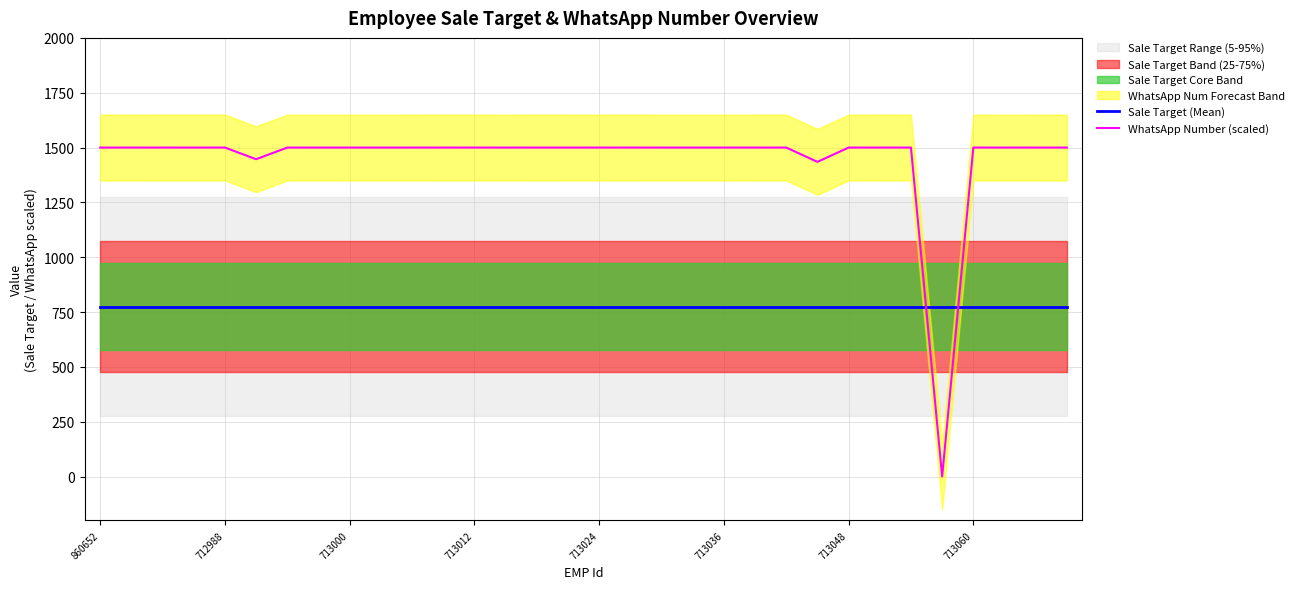

True or false: WhatsApp Number (scaled) has a value of 1499.9 at 713012.

True